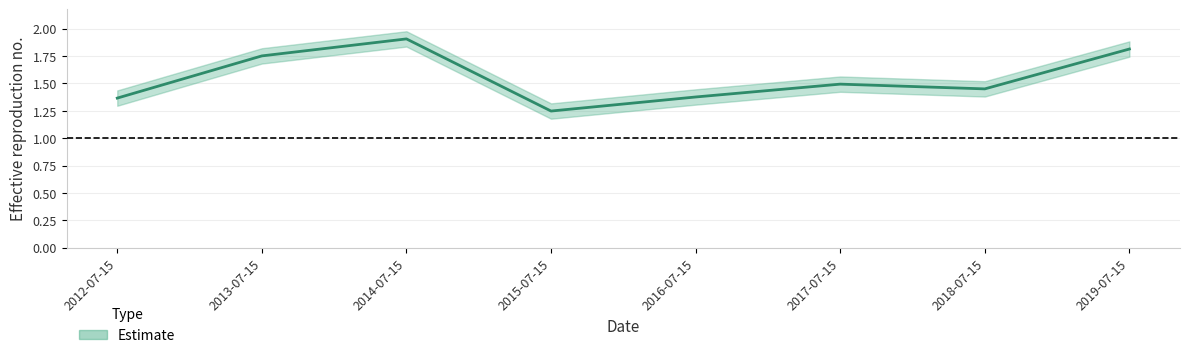

Reading left to right, what are all the values shown in this chart?

1.4	1.8	1.9	1.2	1.4	1.5	1.5	1.8